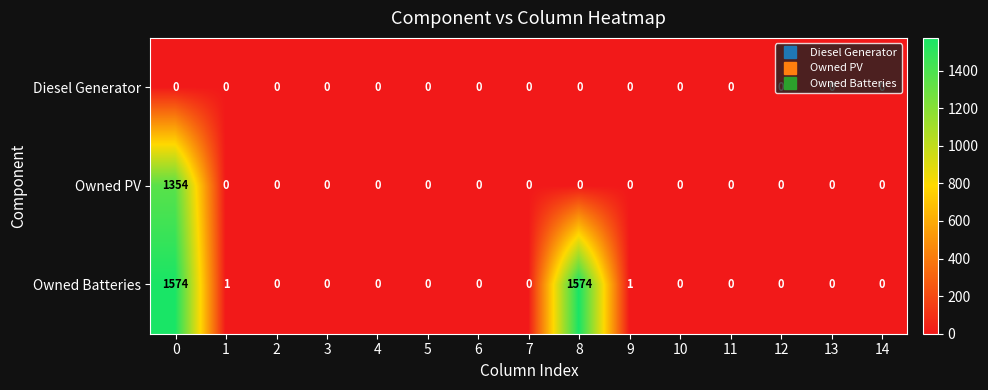

Which series has the widest spread of values?

Owned Batteries